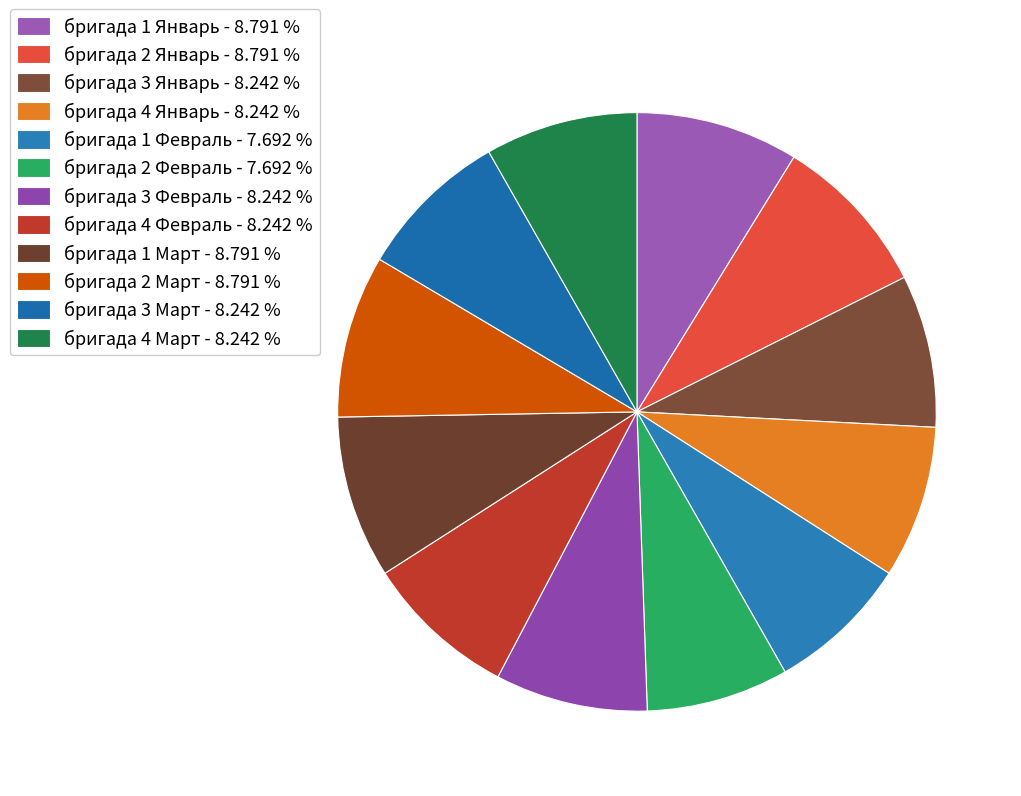

Which category has the biggest portion of the pie?

бригада 1 Январь